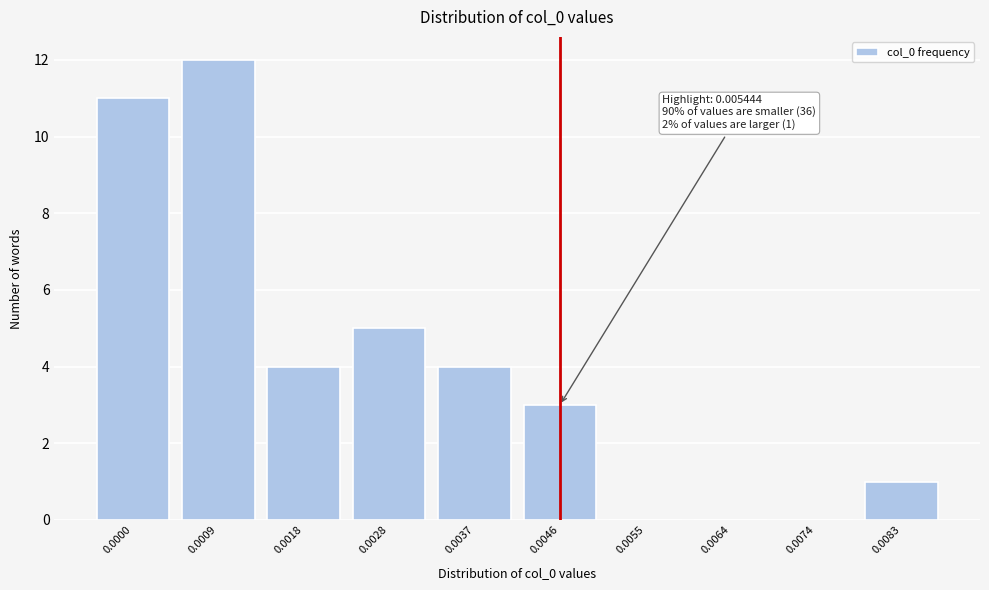

Reading right to left, transcribe all the data shown in this chart.

0.0083=1	0.0074=0	0.0064=0	0.0055=0	0.0046=3	0.0037=4	0.0028=5	0.0018=4	0.0009=12	0.0000=11